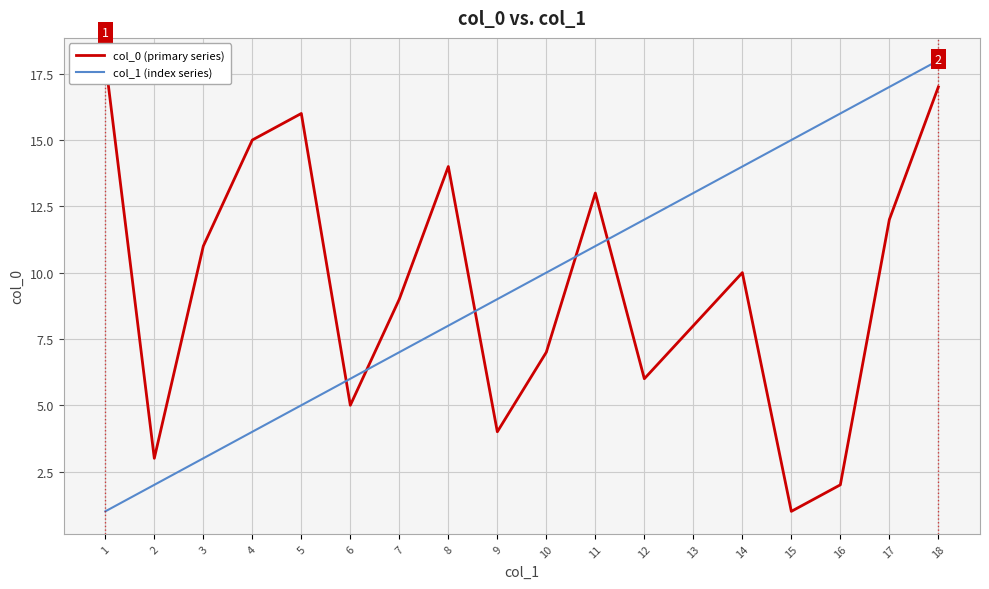

Which category has the highest value in the col_0 (primary series) series?

1